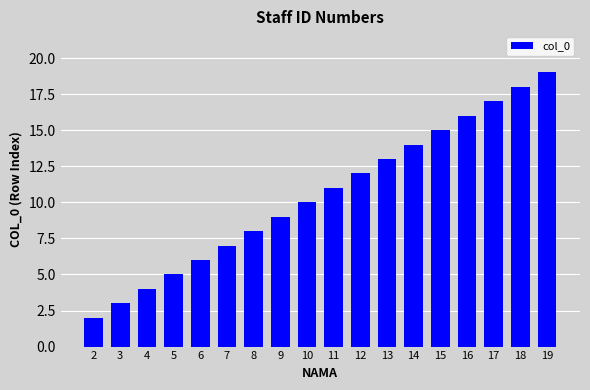

Approximately how many times larger is the value at 5 compared to 15?

0.3